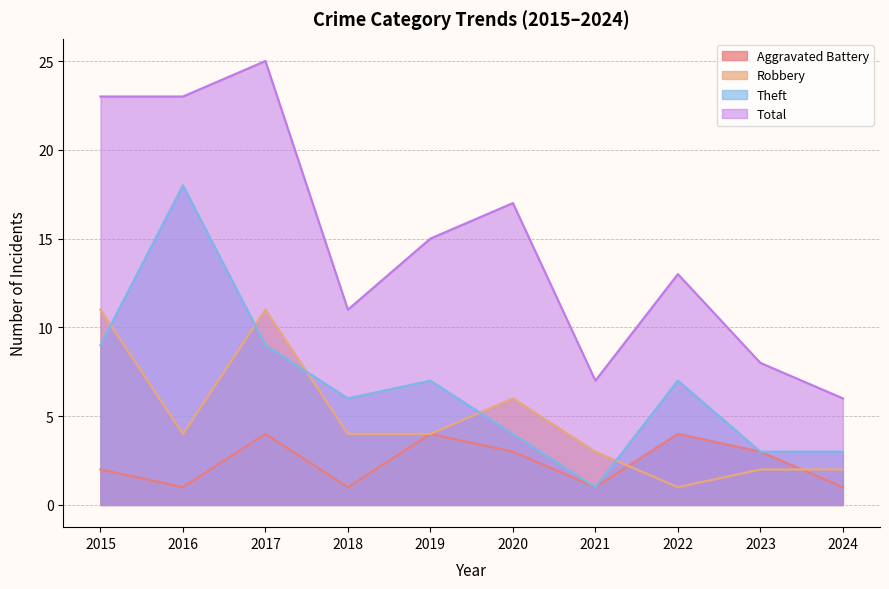

What are all the series names shown in the legend?

Aggravated Battery, Robbery, Theft, Total